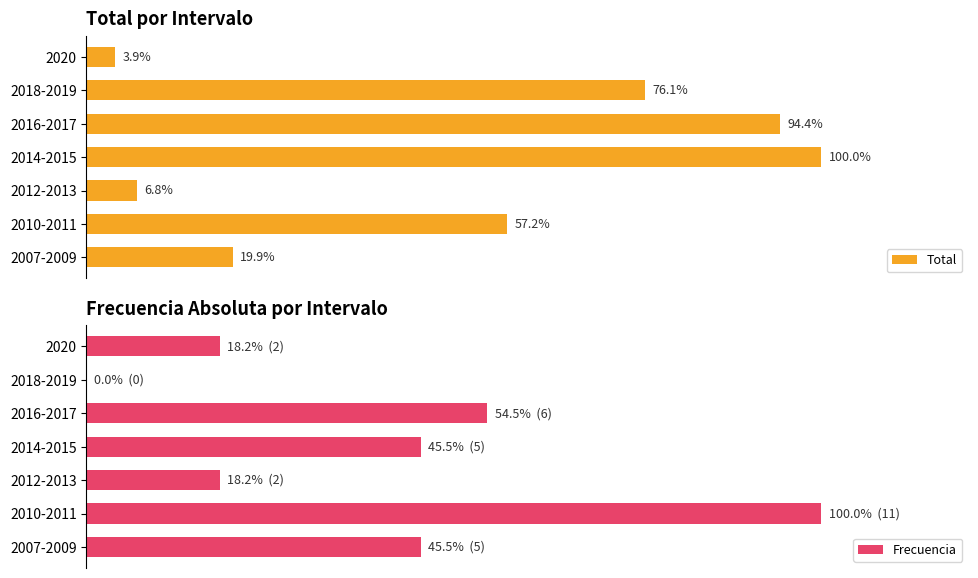

At which label is Total closest to 51?

2010-2011